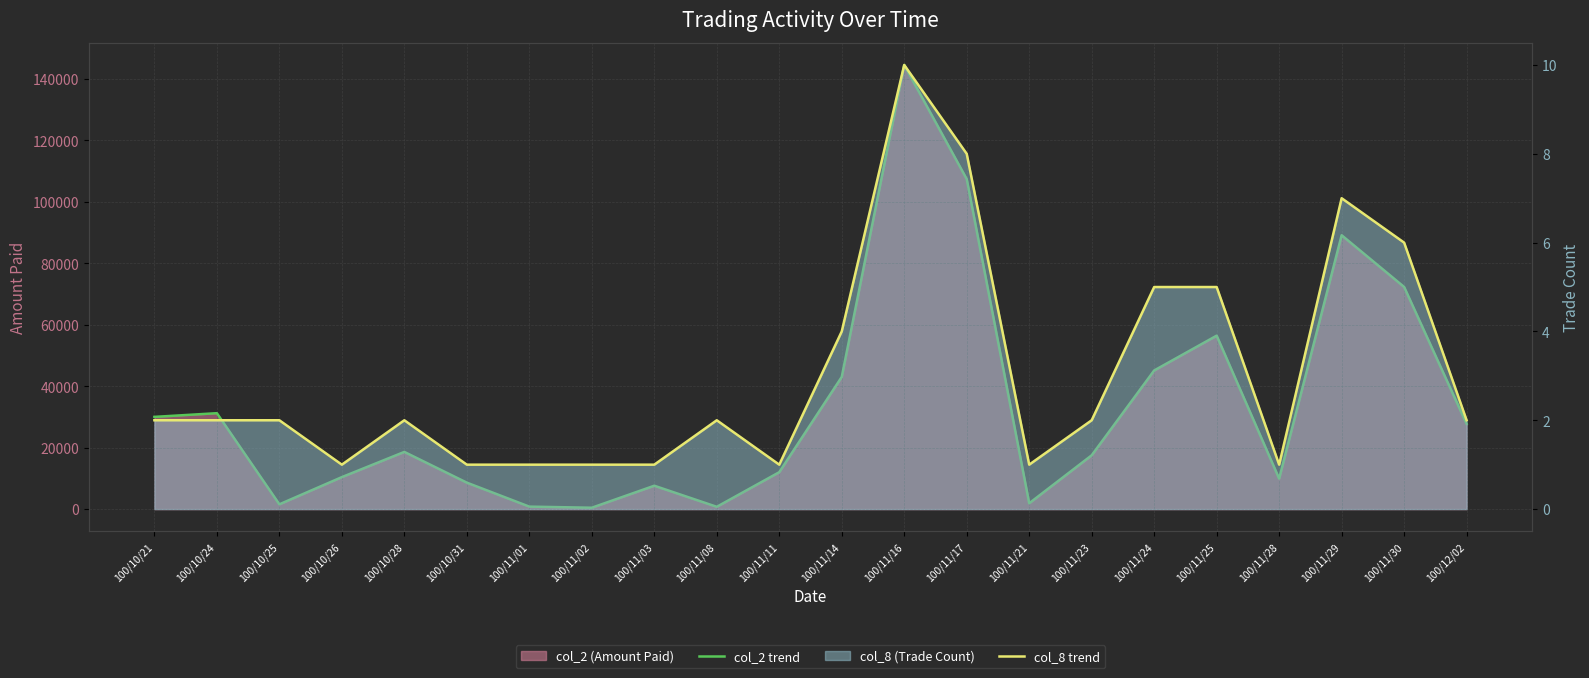

Reading left to right, what are all the values shown in this chart?

col_2 trend: 100/10/21=30000	100/10/24=31200	100/10/25=1550	100/10/26=10400	100/10/28=18600	100/10/31=8600	100/11/01=800	100/11/02=440	100/11/03=7600	100/11/08=740	100/11/11=12000	100/11/14=43000	100/11/16=144500	100/11/17=107380	100/11/21=1890	100/11/23=17500	100/11/24=45100	100/11/25=56430	100/11/28=9900	100/11/29=89100	100/11/30=72270	100/12/02=27720
col_8 trend: 100/10/21=2	100/10/24=2	100/10/25=2	100/10/26=1	100/10/28=2	100/10/31=1	100/11/01=1	100/11/02=1	100/11/03=1	100/11/08=2	100/11/11=1	100/11/14=4	100/11/16=10	100/11/17=8	100/11/21=1	100/11/23=2	100/11/24=5	100/11/25=5	100/11/28=1	100/11/29=7	100/11/30=6	100/12/02=2